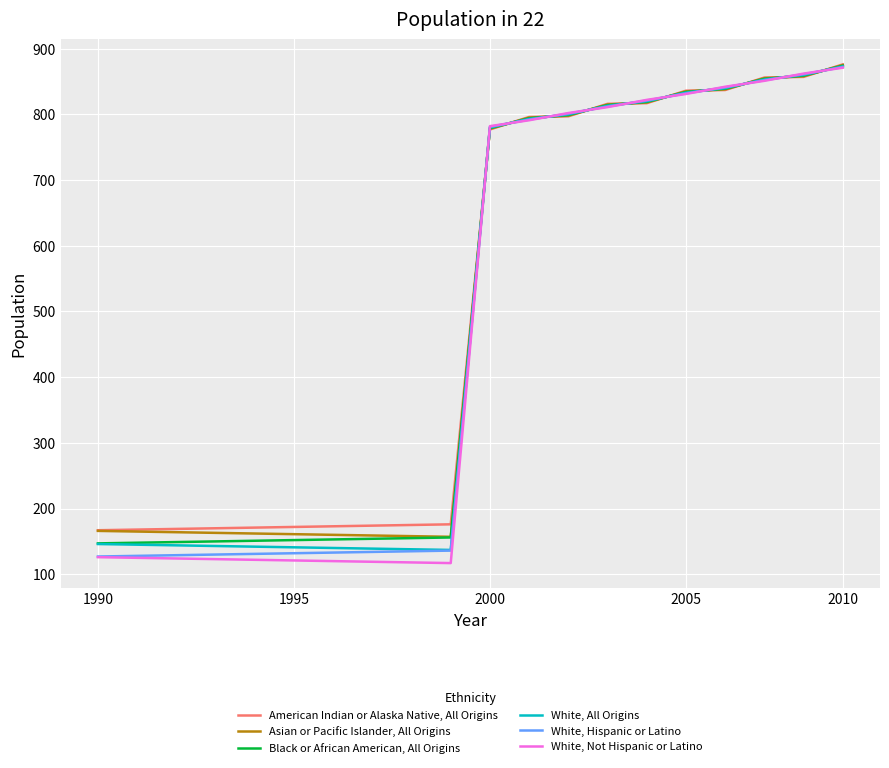

What is the difference between the maximum and second lowest values in the White, Hispanic or Latino series?

744.0